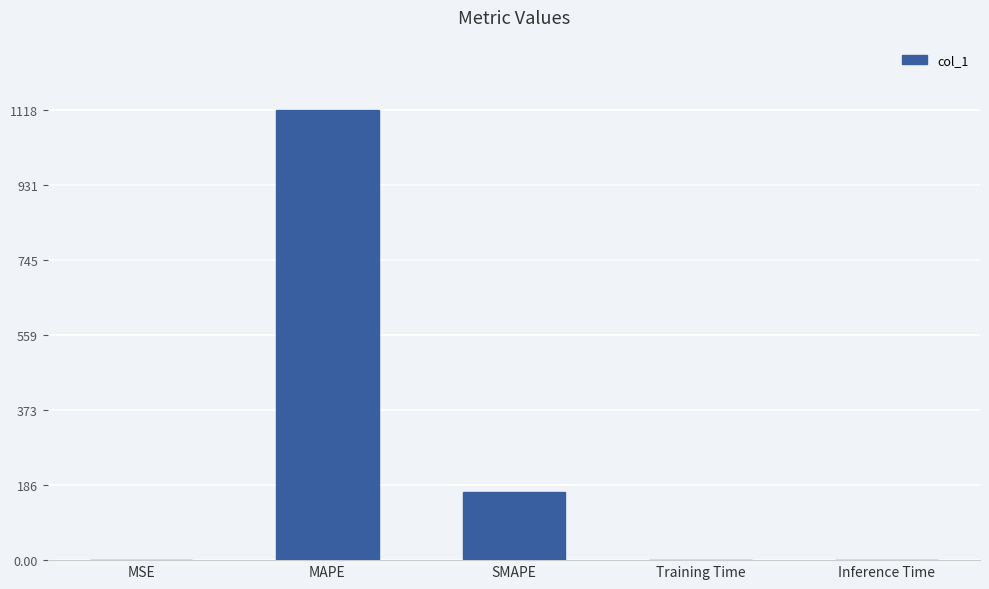

What is the sum of all values?

1287.4